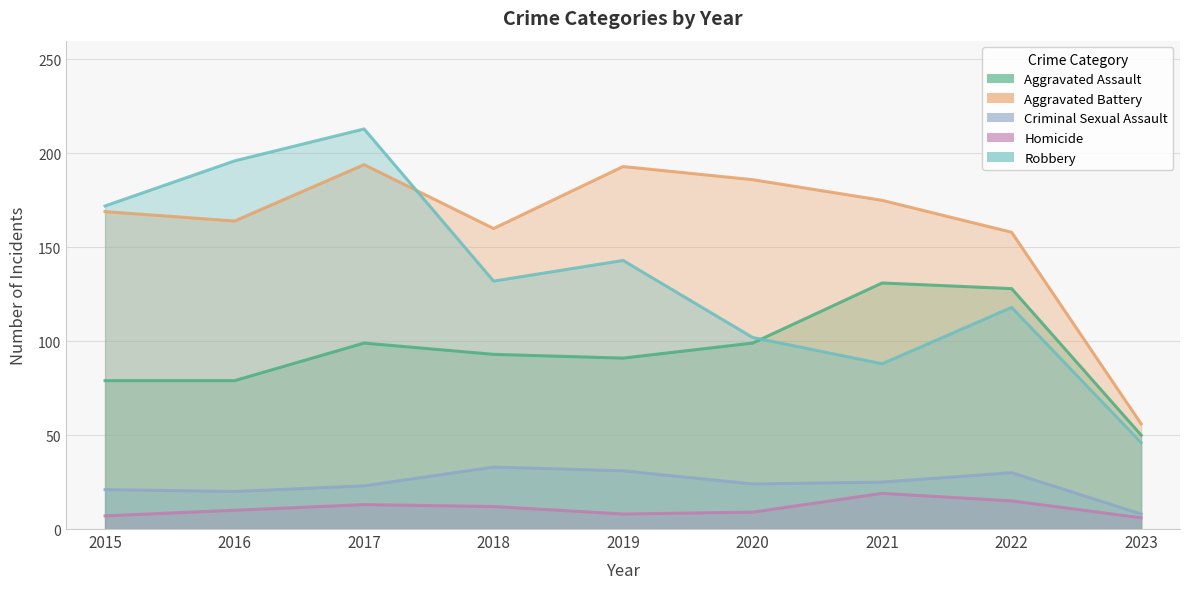

Reading left to right, what are all the values shown in this chart?

Aggravated Assault: 79	79	99	93	91	99	131	128	50
Aggravated Battery: 169	164	194	160	193	186	175	158	56
Criminal Sexual Assault: 21	20	23	33	31	24	25	30	8
Homicide: 7	10	13	12	8	9	19	15	6
Robbery: 172	196	213	132	143	102	88	118	46